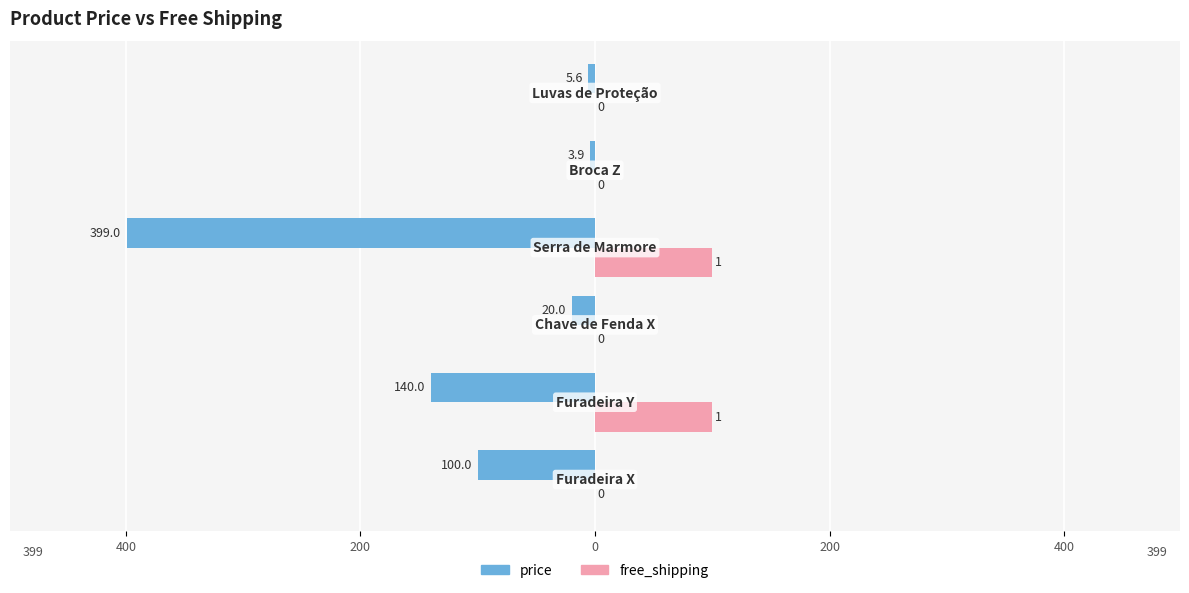

What are all the series names shown in the legend?

price, free_shipping